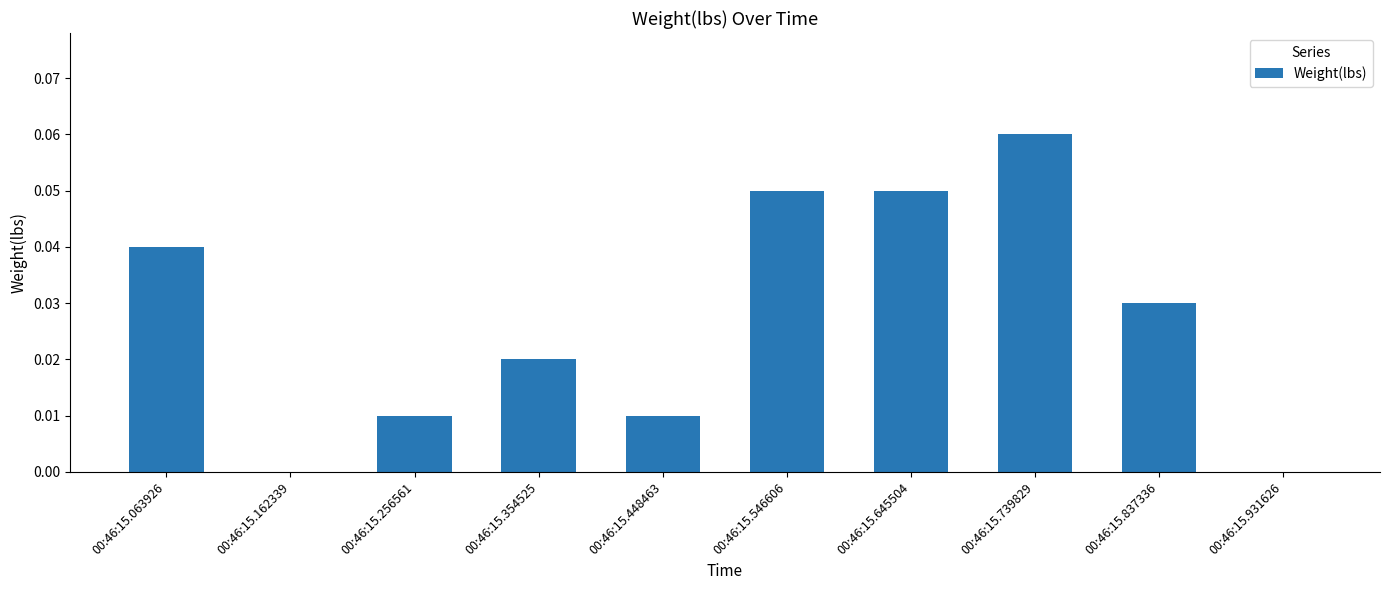

Which category has the highest value across all series?

00:46:15.739829